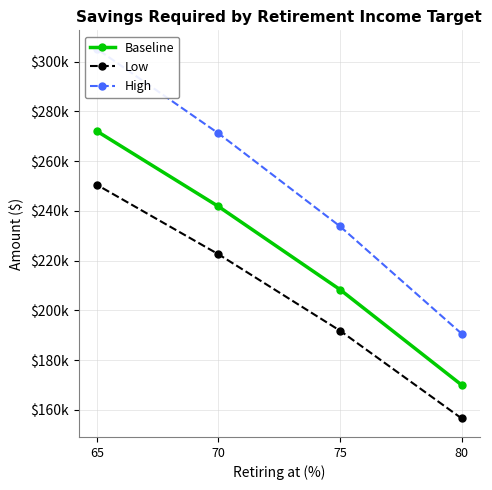

True or false: Baseline and High cross at least once.

False